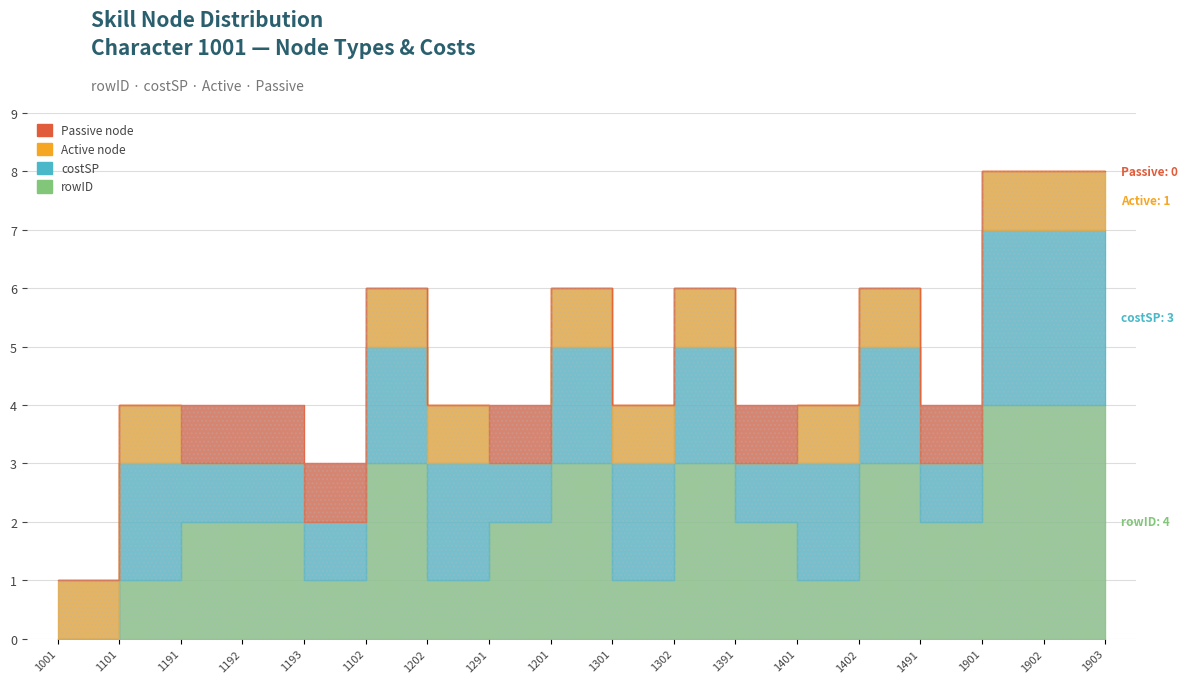

Between 1391 and 1302, which is larger?

1302